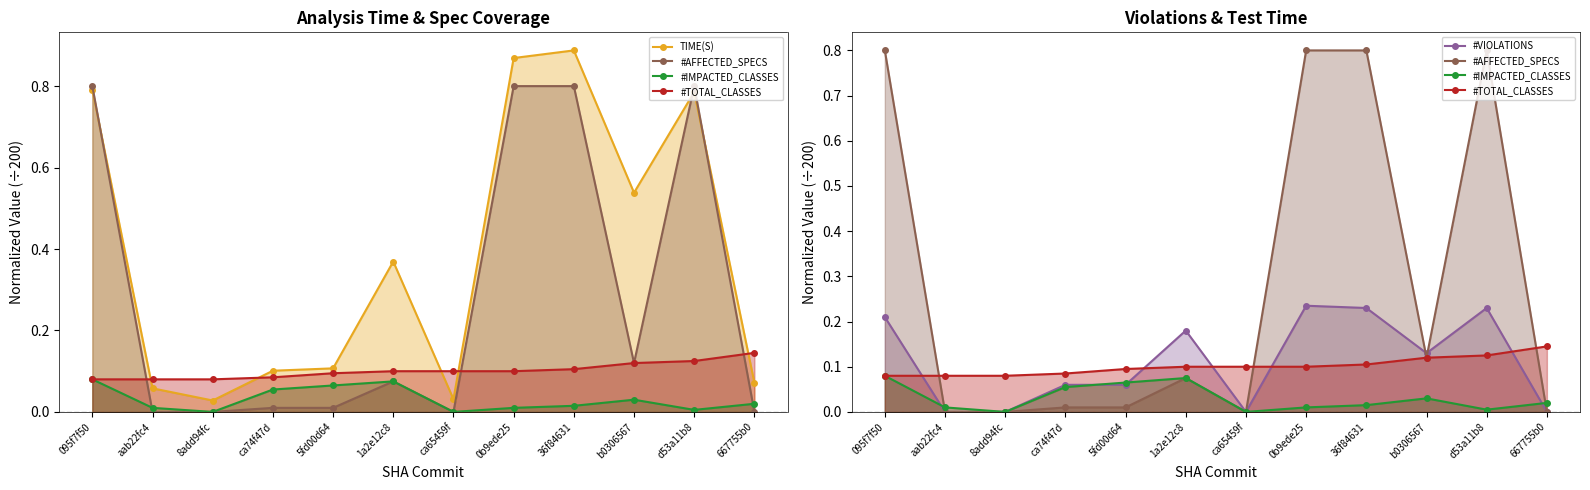

Between which two adjacent categories do #TOTAL_CLASSES and #VIOLATIONS first intersect?

095f7f50 and aab22fc4